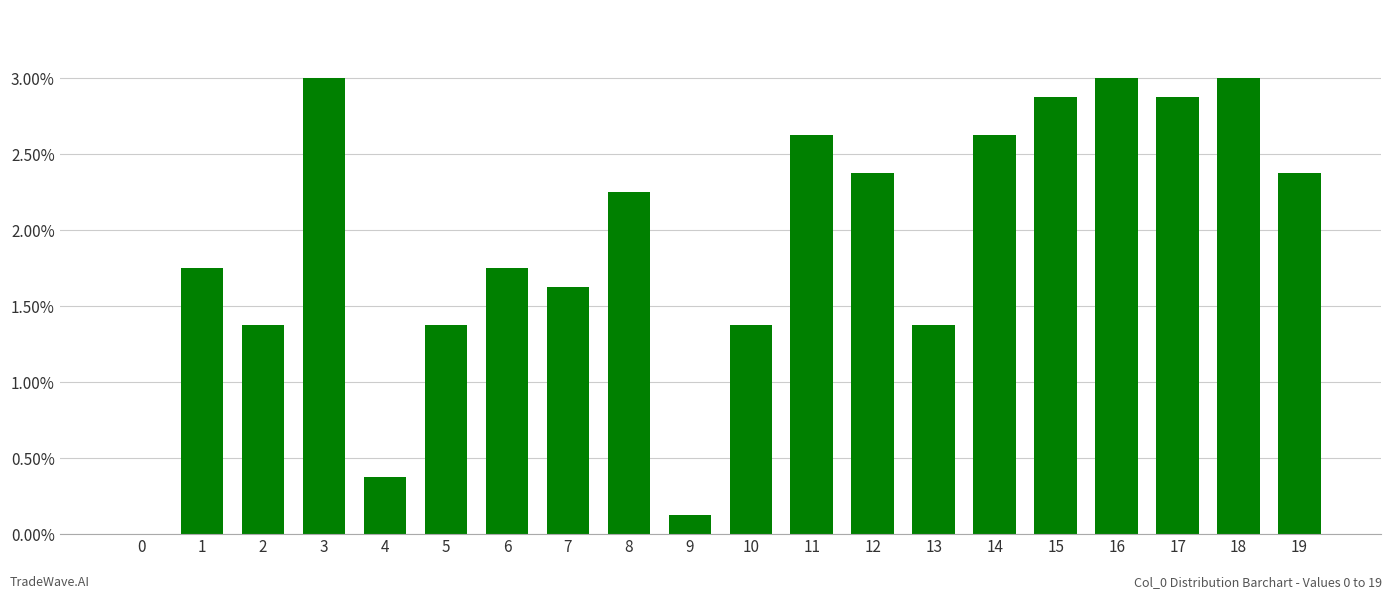

Reading left to right, transcribe all the data shown in this chart.

0	14	11	24	3	11	14	13	18	1	11	21	19	11	21	23	24	23	24	19